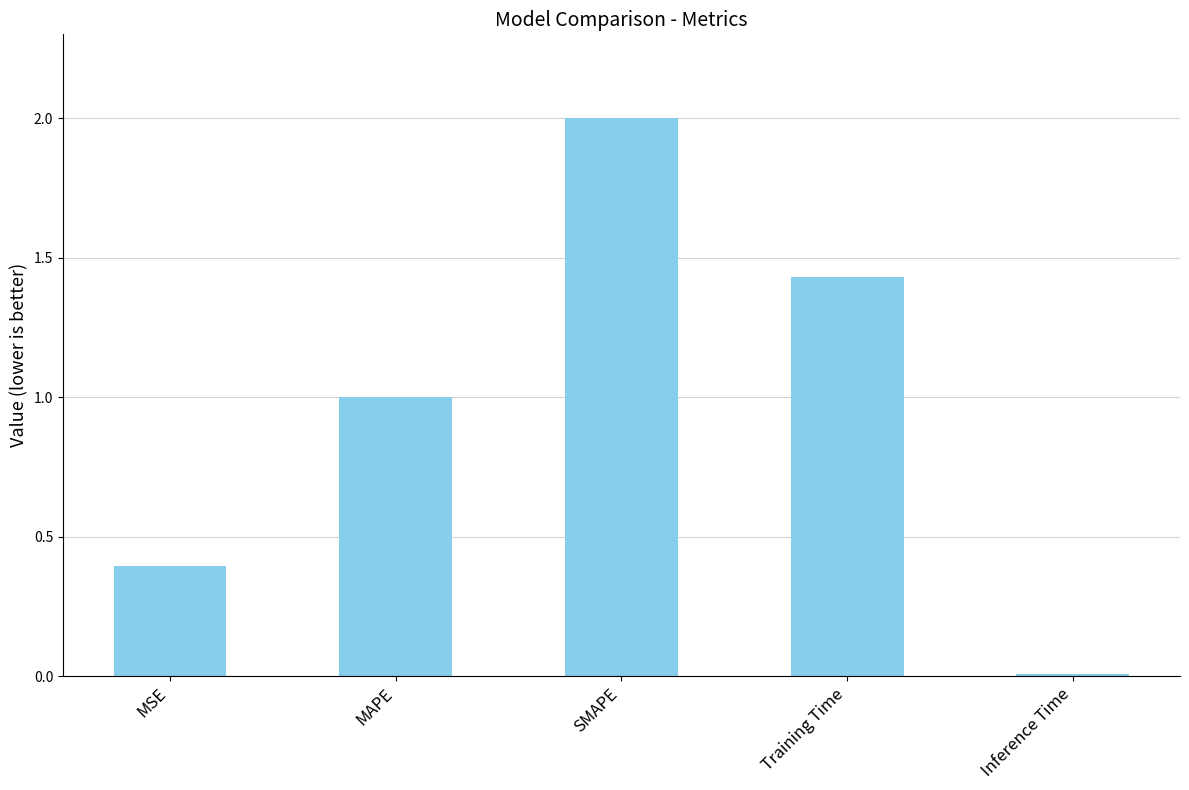

Count the number of categories in the chart.

5